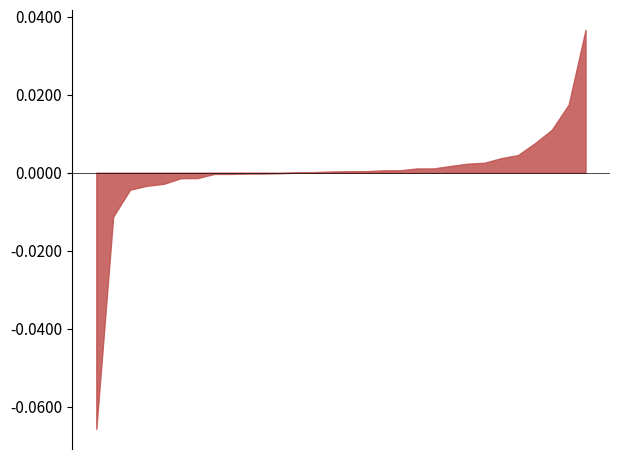

Count the number of categories in the chart.

30